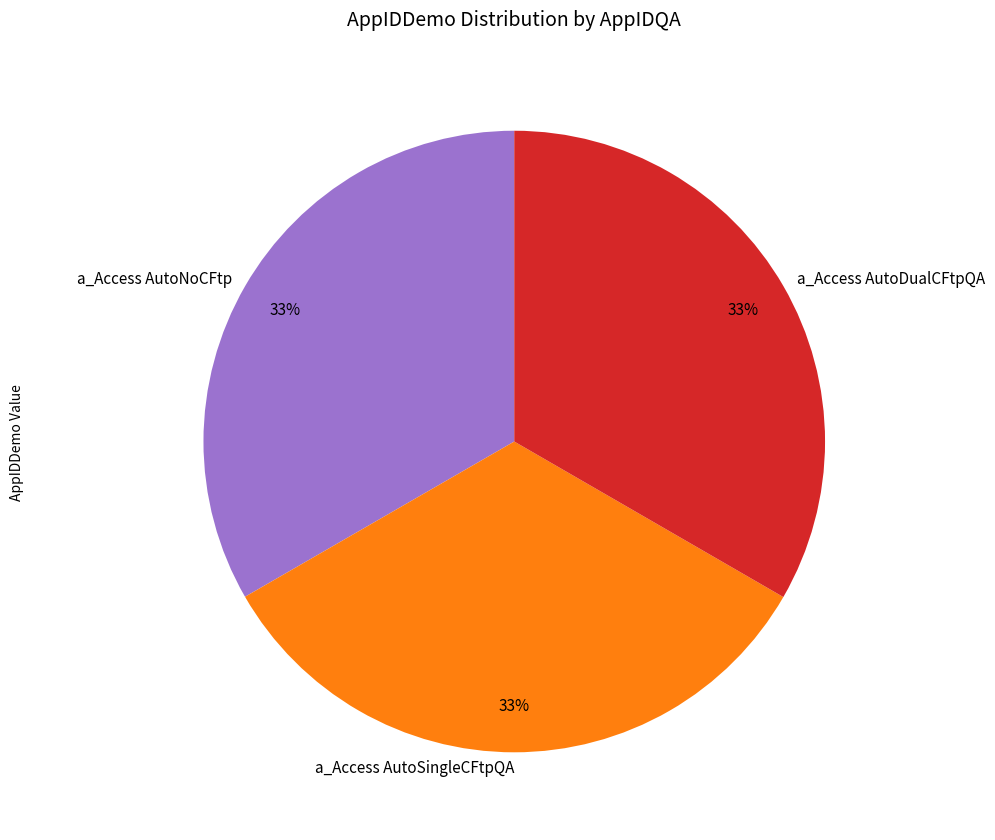

To the nearest percent, what is the average slice percentage?

33%